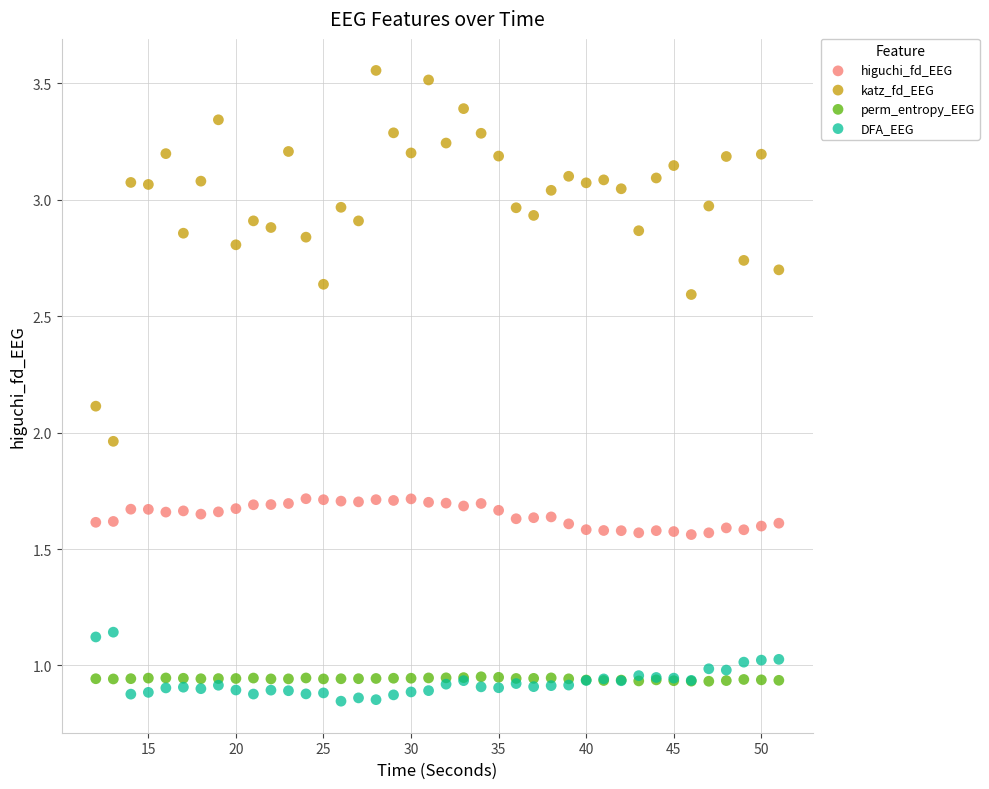

What are all the series names shown in the legend?

higuchi_fd_EEG, katz_fd_EEG, perm_entropy_EEG, DFA_EEG